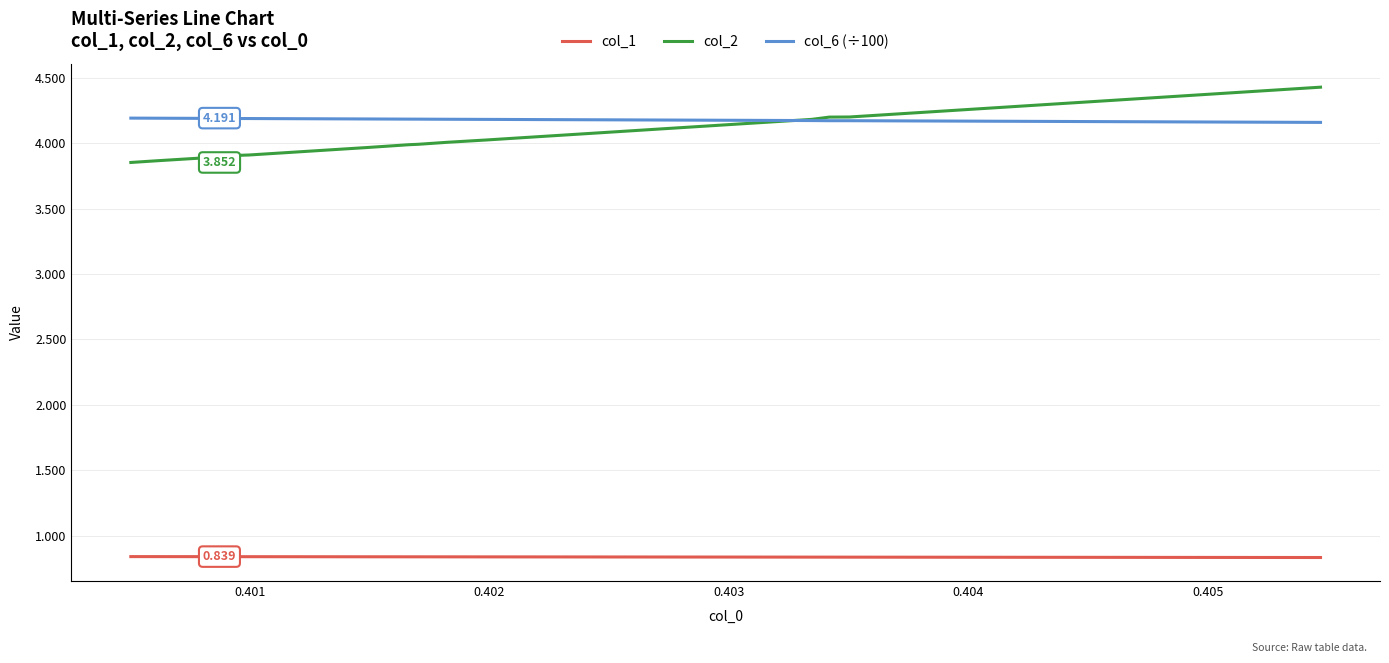

How many values in the col_2 series exceed 4?

29